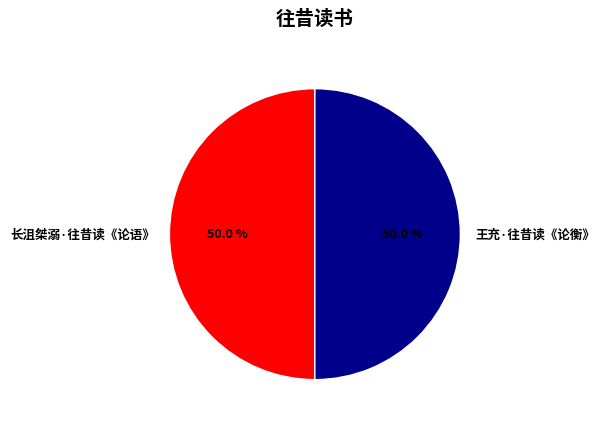

What is the total percentage of 王充·往昔读《论衡》 and 长沮桀溺·往昔读《论语》?

100.0%